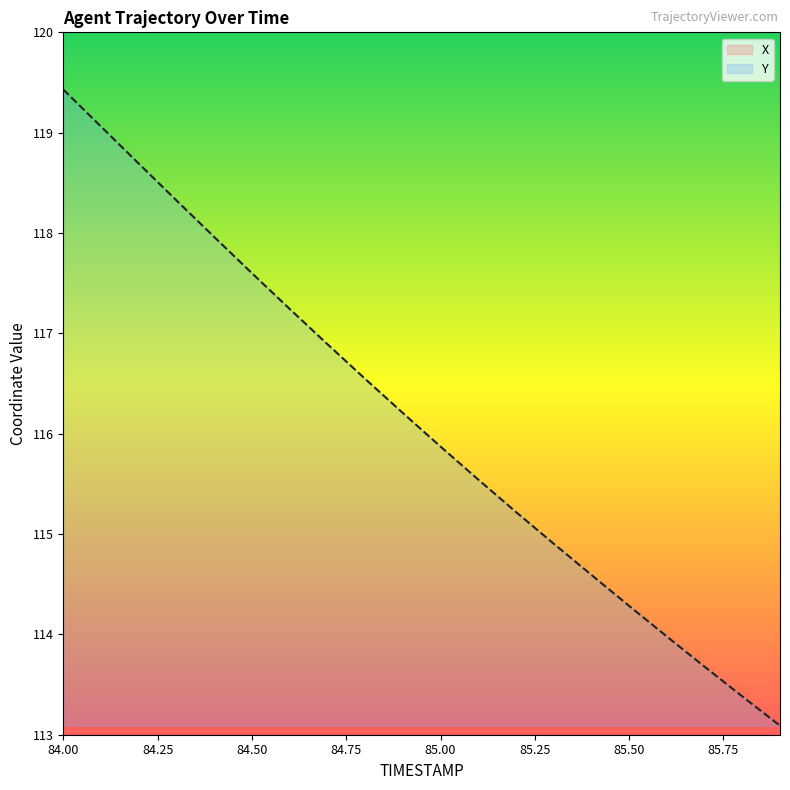

What is the sum of all X values?

24163.6